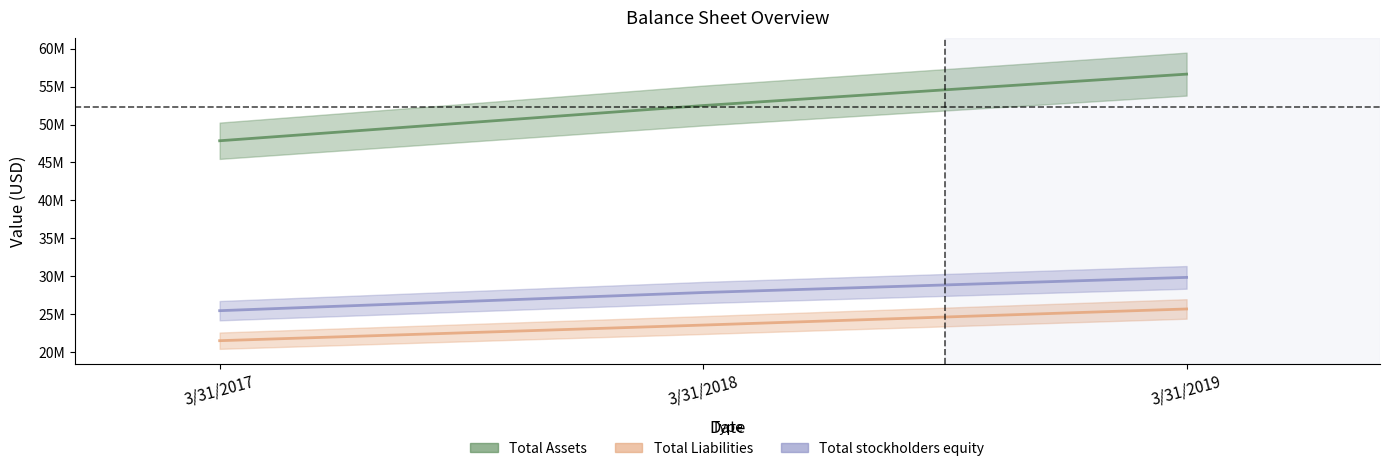

What are all the series names shown in the legend?

Total Assets, Total Liabilities, Total stockholders equity